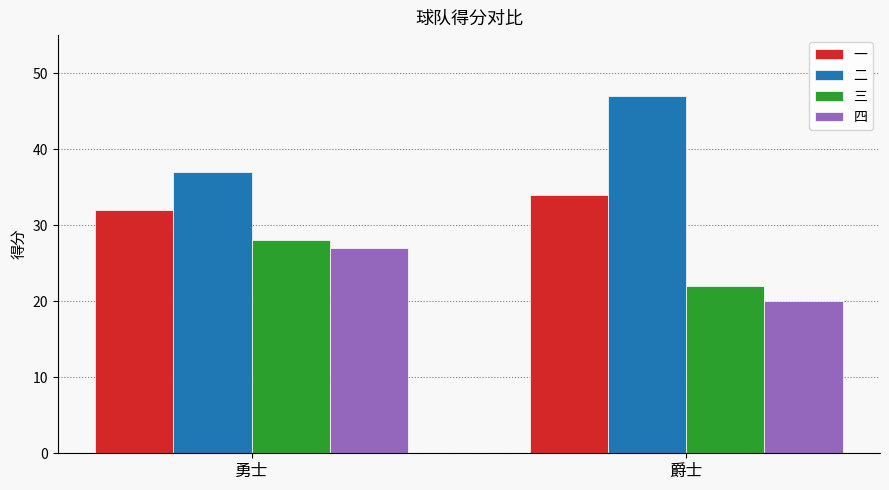

What is the spread (max minus min) of values at 爵士?

27